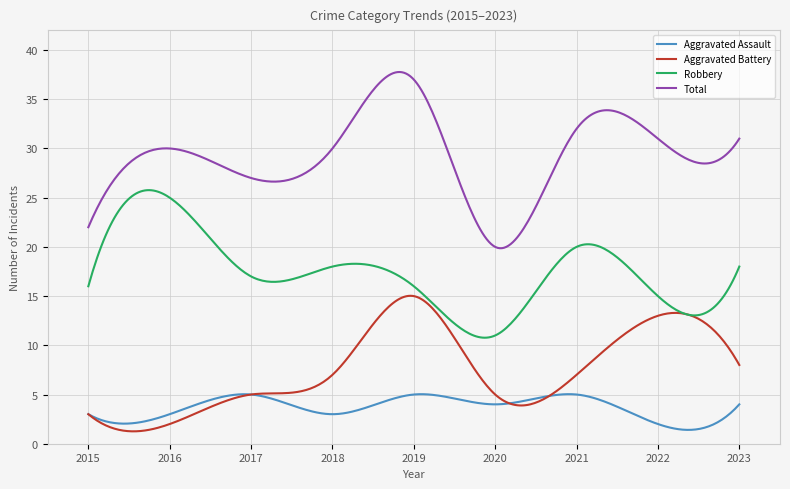

True or false: Total and Aggravated Battery cross at least once.

False